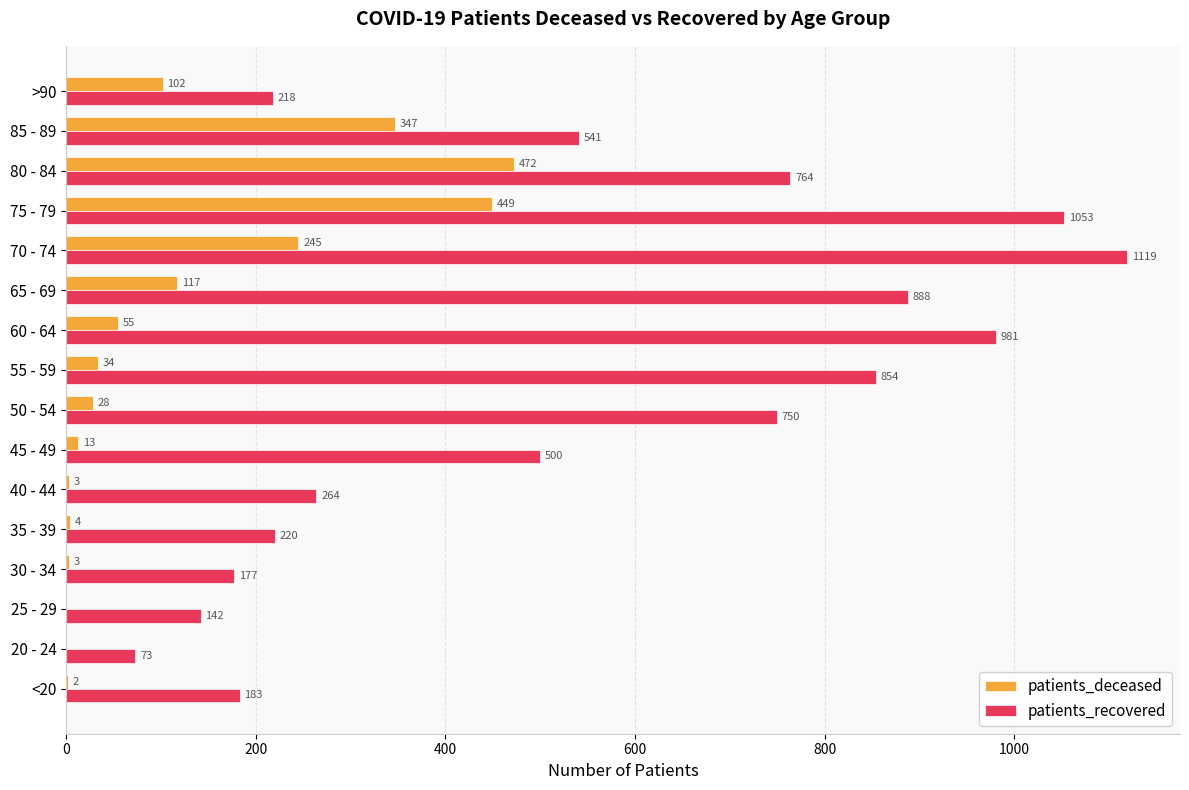

Is it true that patients_recovered equals 177 at 30 - 34?

True